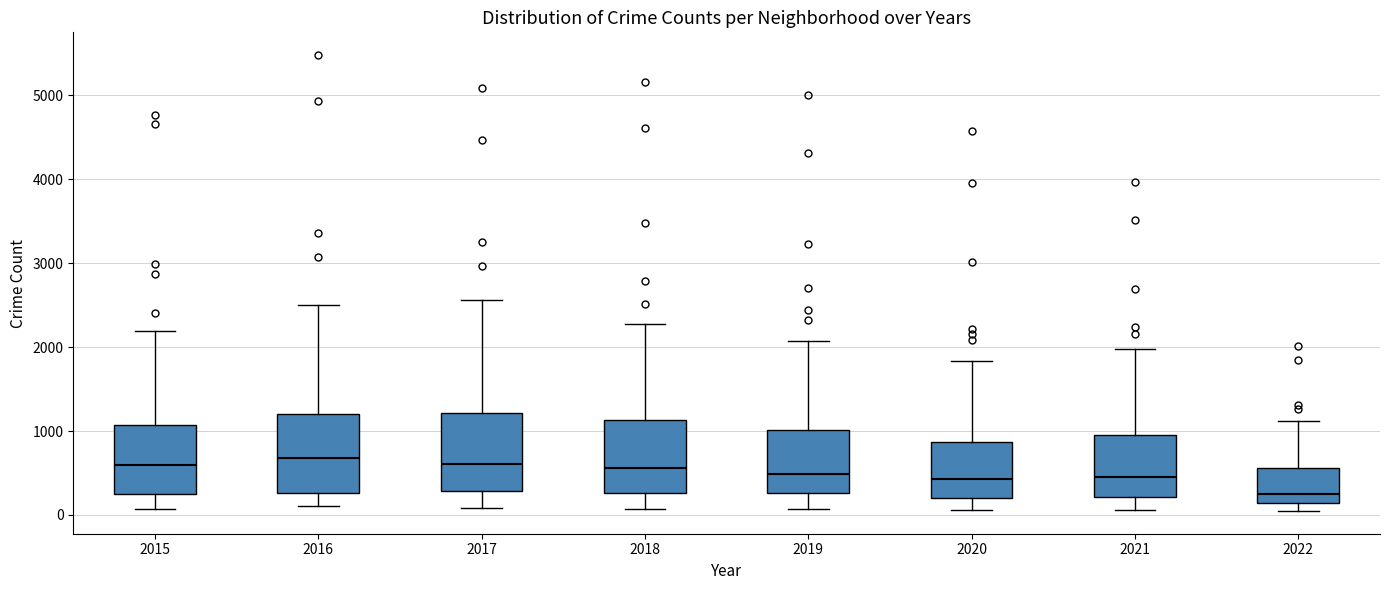

Where does the upper whisker of the box at x = 2018 end on the y-axis? The values are not printed on the chart, so give them approximately, as read against the axis.

2300